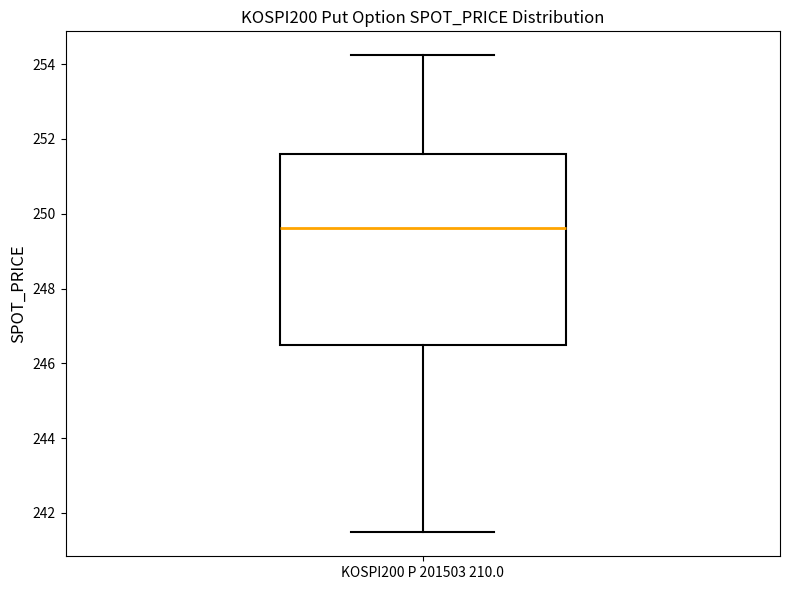

Read this box plot against the y-axis: the position of the median line, the range covered by the box, and the ends of both whiskers. The values are not printed on the chart, so give them approximately, as read against the axis.

median 249.6, box 246.4 to 251.6, whiskers 241.4 to 254.2